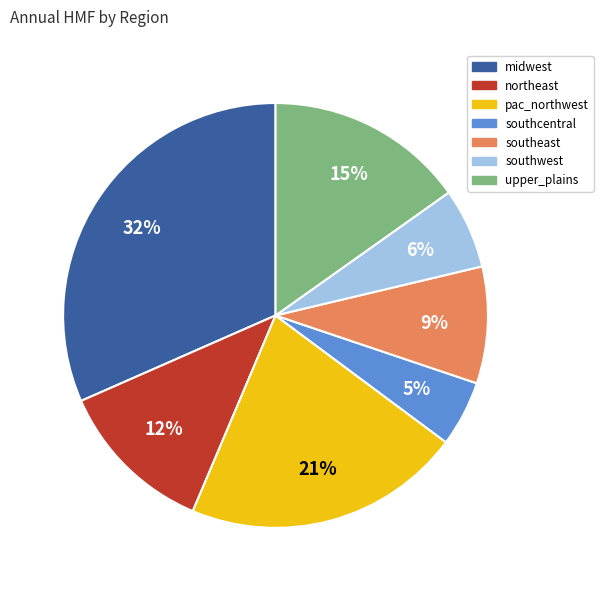

Between upper_plains and northeast, which is larger?

upper_plains